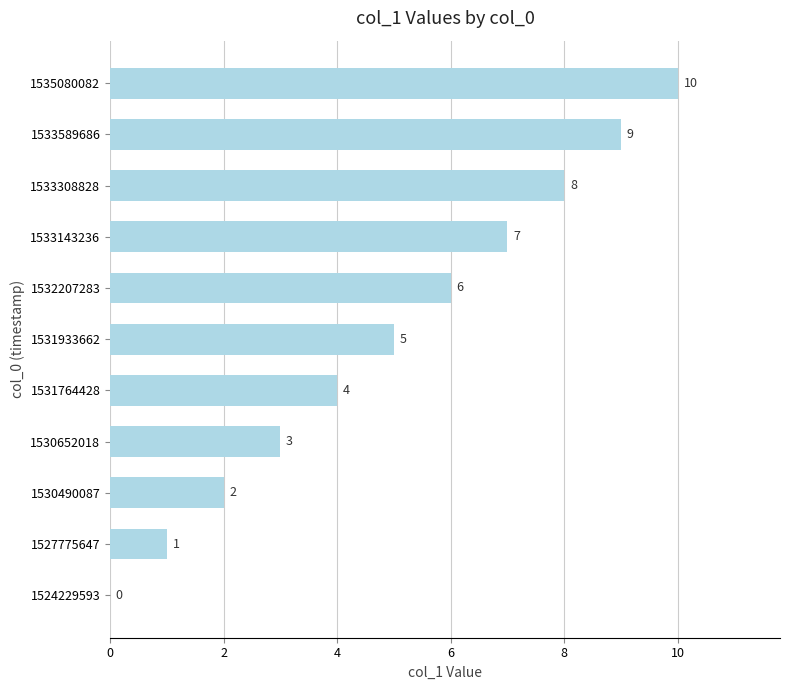

How many values are above zero?

10